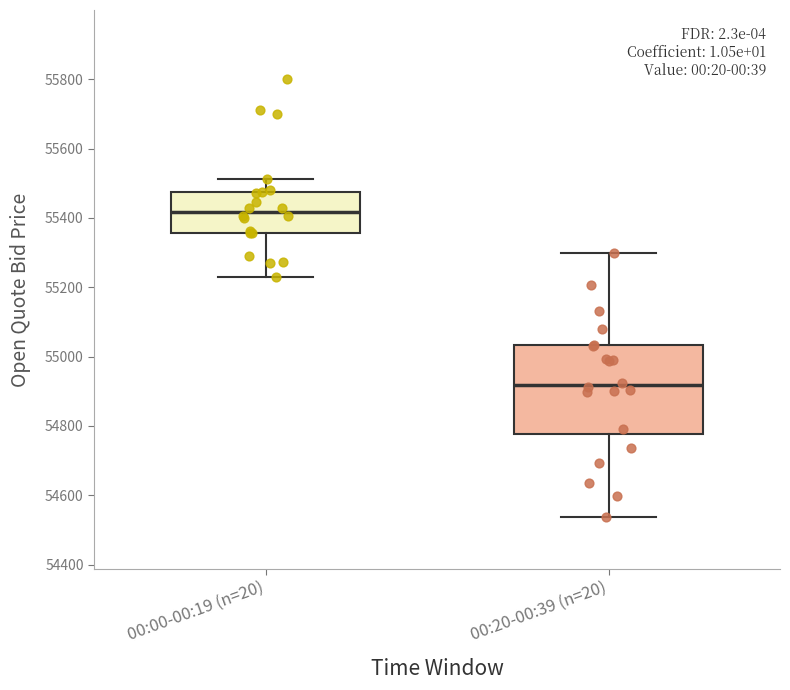

Reading left to right, transcribe this box plot: for each box, give where its median line is, the range the box spans, and where its two whiskers end, as read against the y-axis. The values are not printed on the chart, so give them approximately, as read against the axis.

00:00-00:19 (n=20): median 55420, box 55360 to 55480, whiskers 55220 to 55520
00:20-00:39 (n=20): median 54920, box 54780 to 55040, whiskers 54540 to 55300